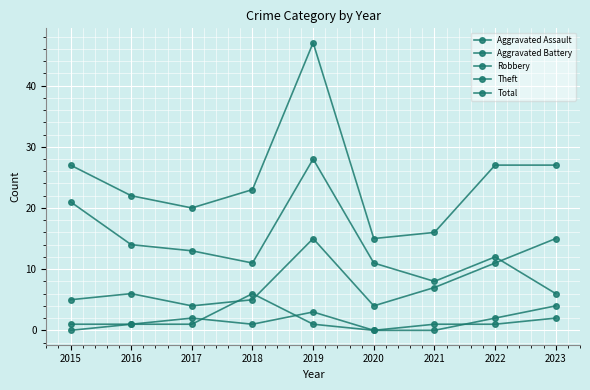

Which series has the widest spread of values?

Total